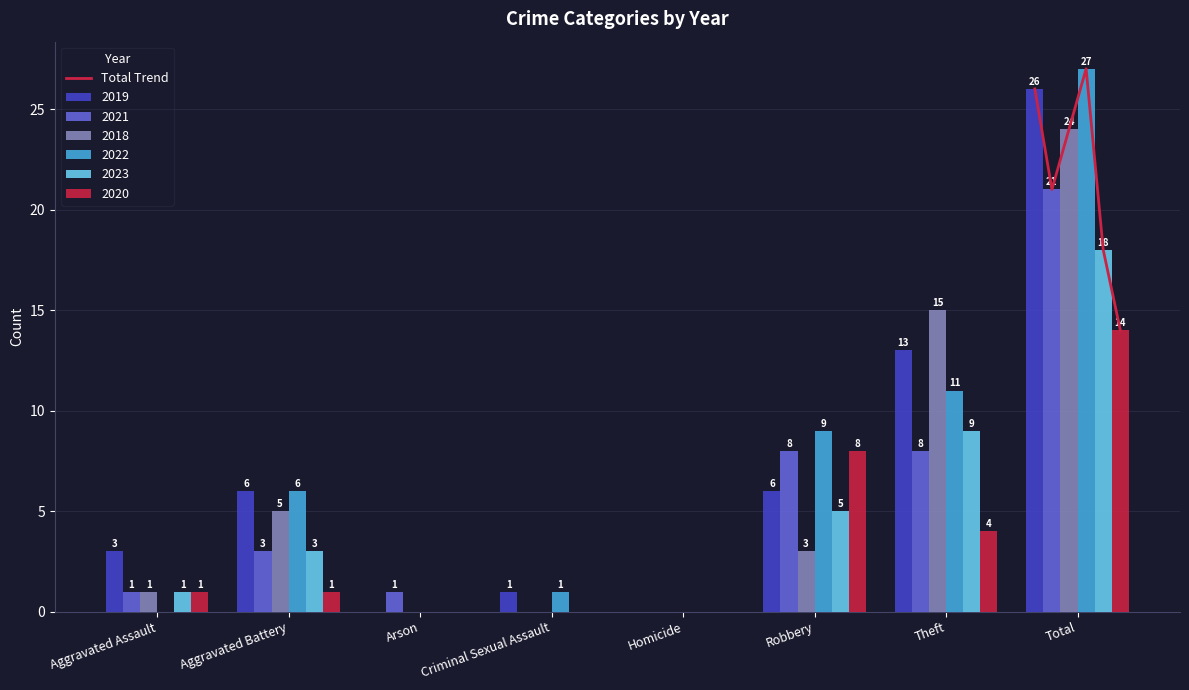

What is the sum of all 2023 values?

36